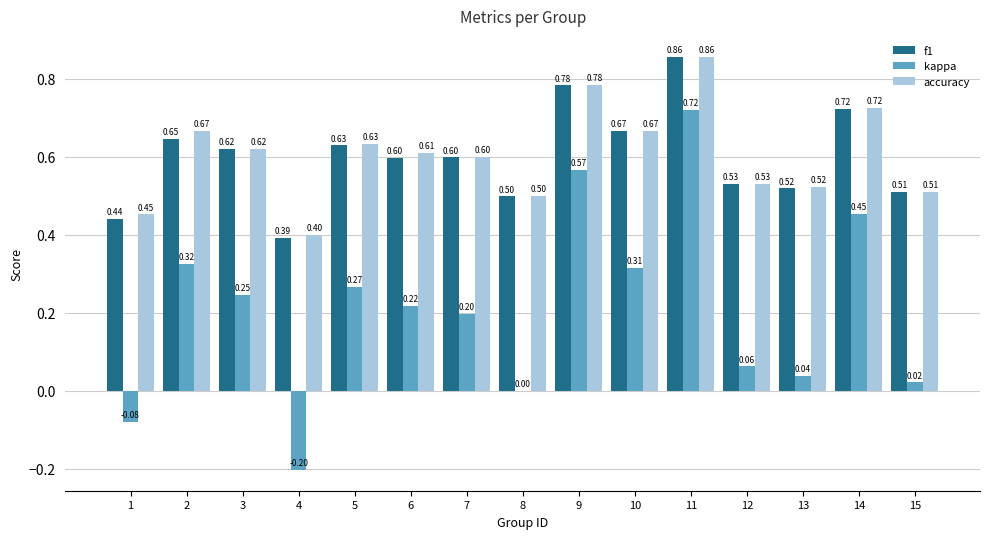

Between 4 and 5, which series saw the biggest shift?

kappa